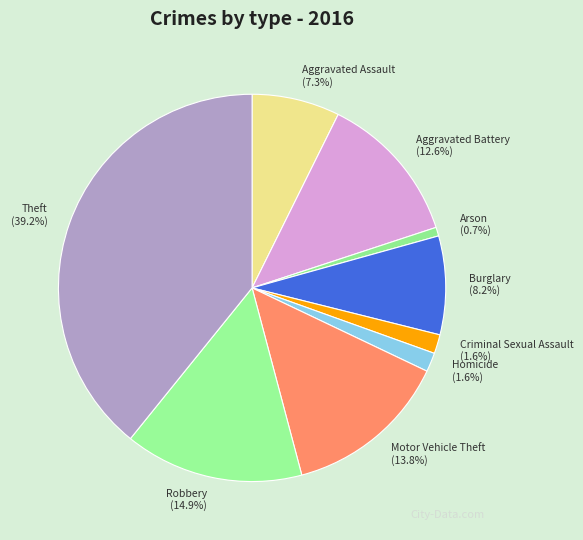

What percentage is the Homicide slice, to the nearest percent?

2%